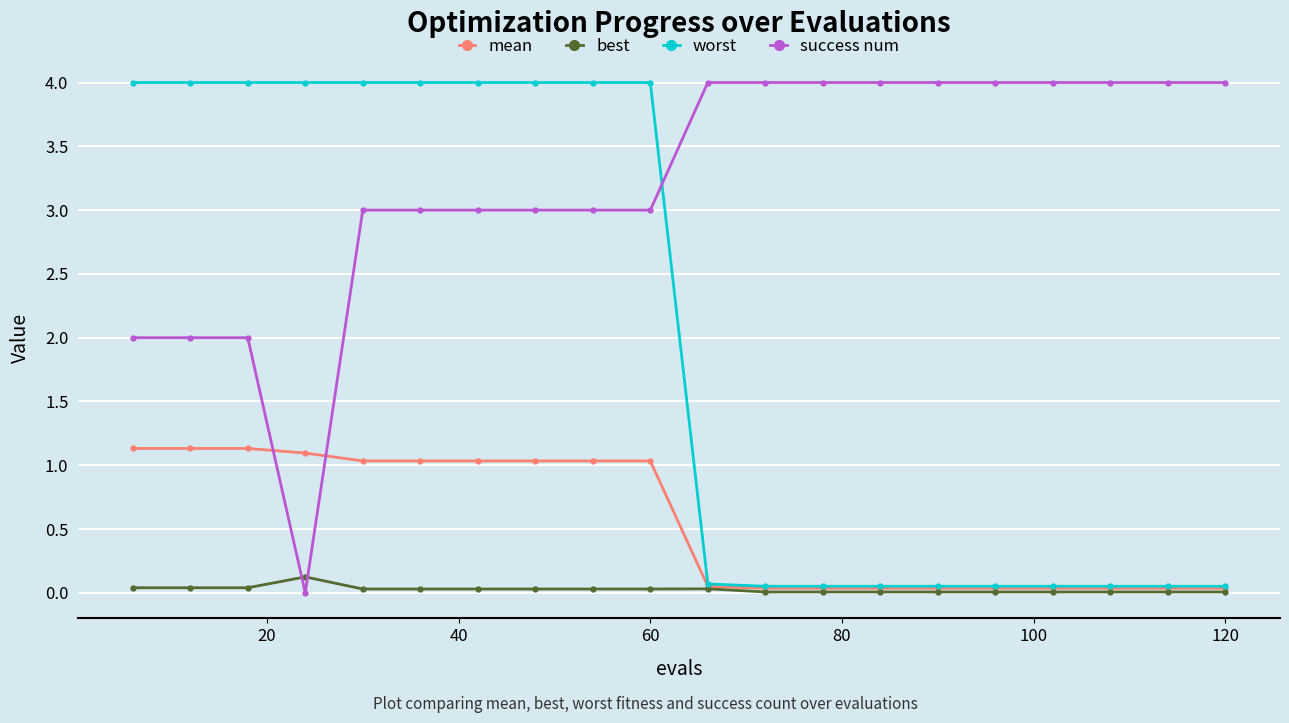

What is the value of the success num point at the 18th from the left?

4.0